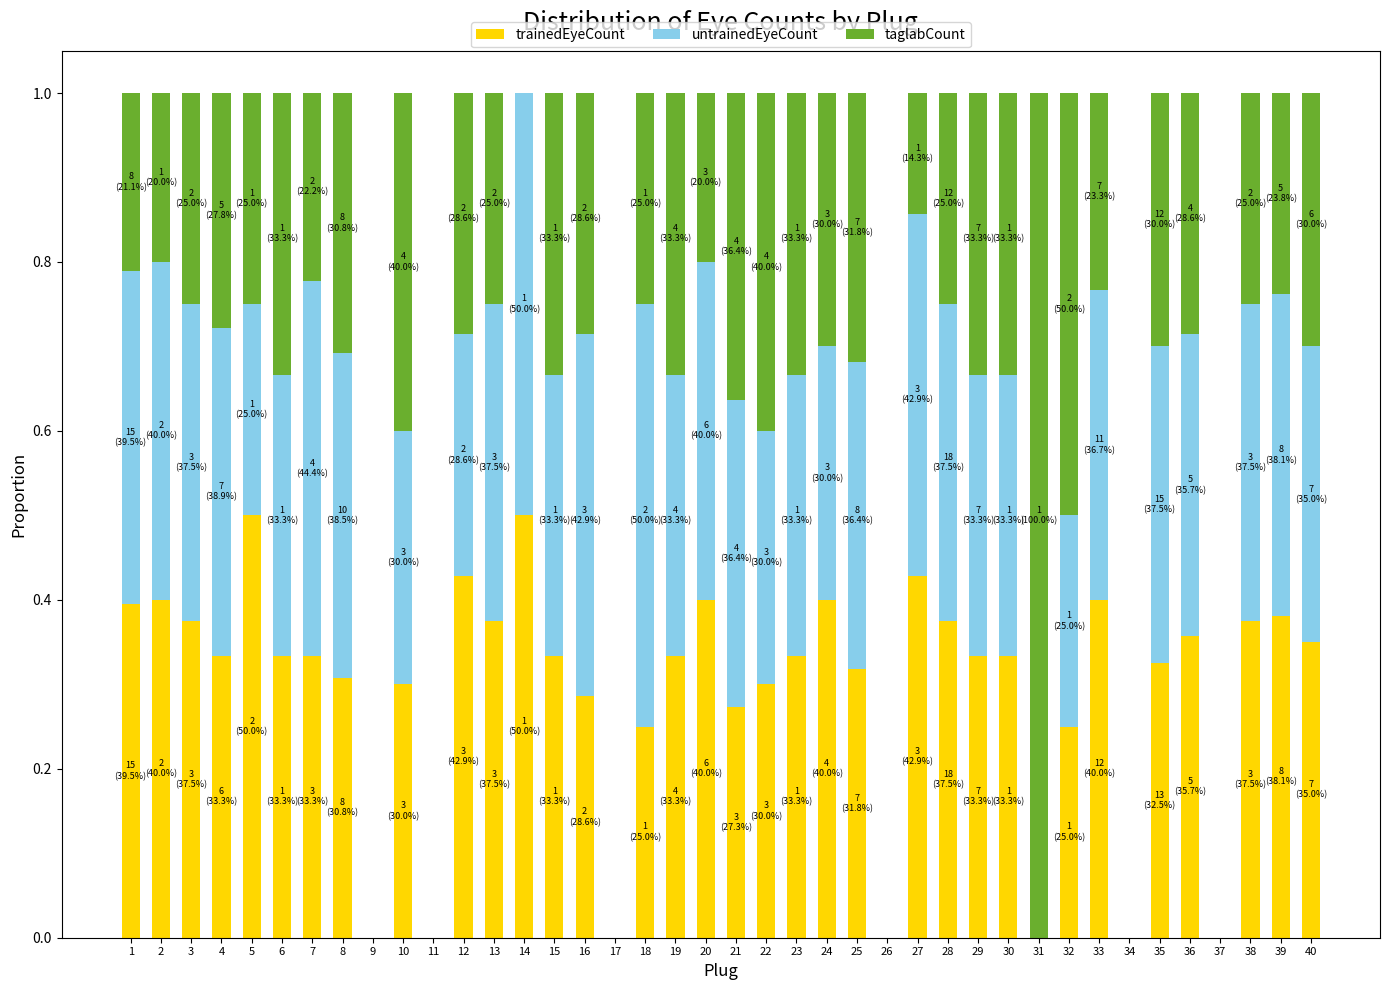

What is the total value across all series at 12?

1.0